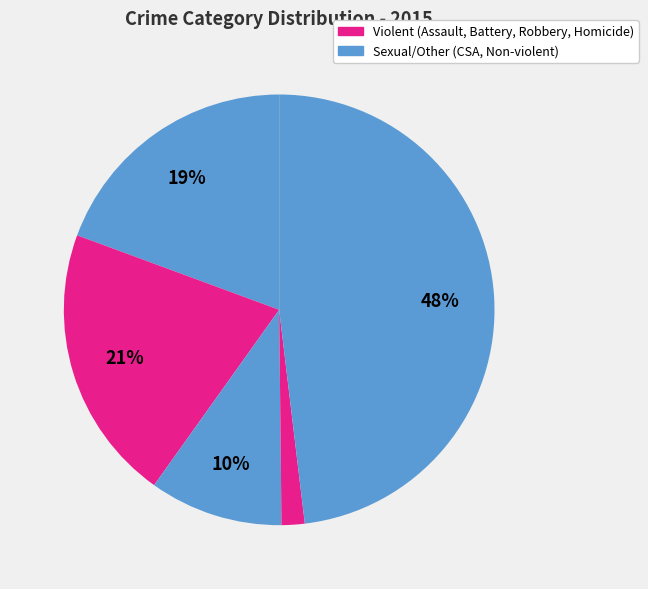

How many segments does this pie chart have?

5